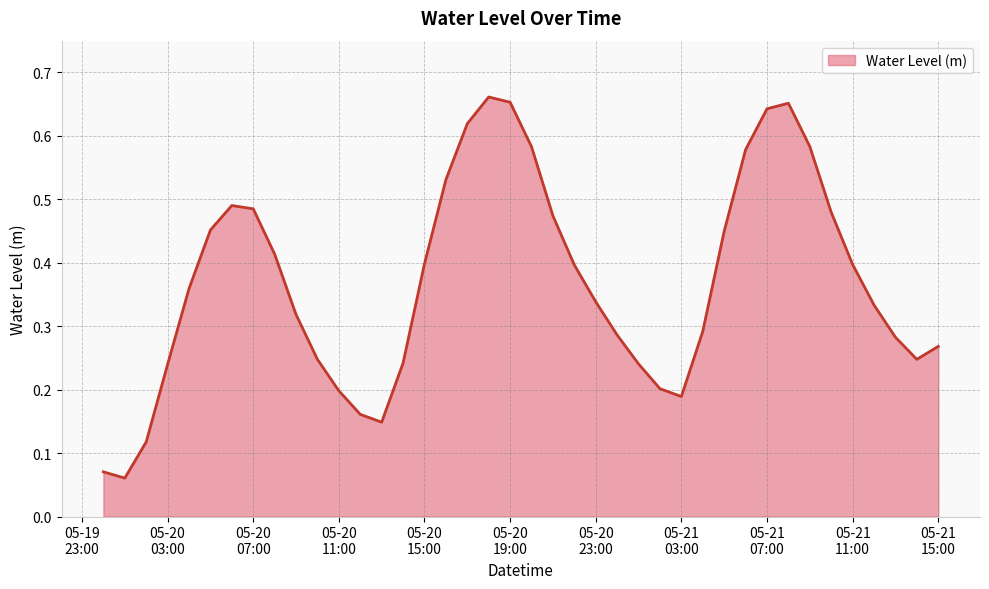

True or false: the data has more than 2 interior local peaks.

True